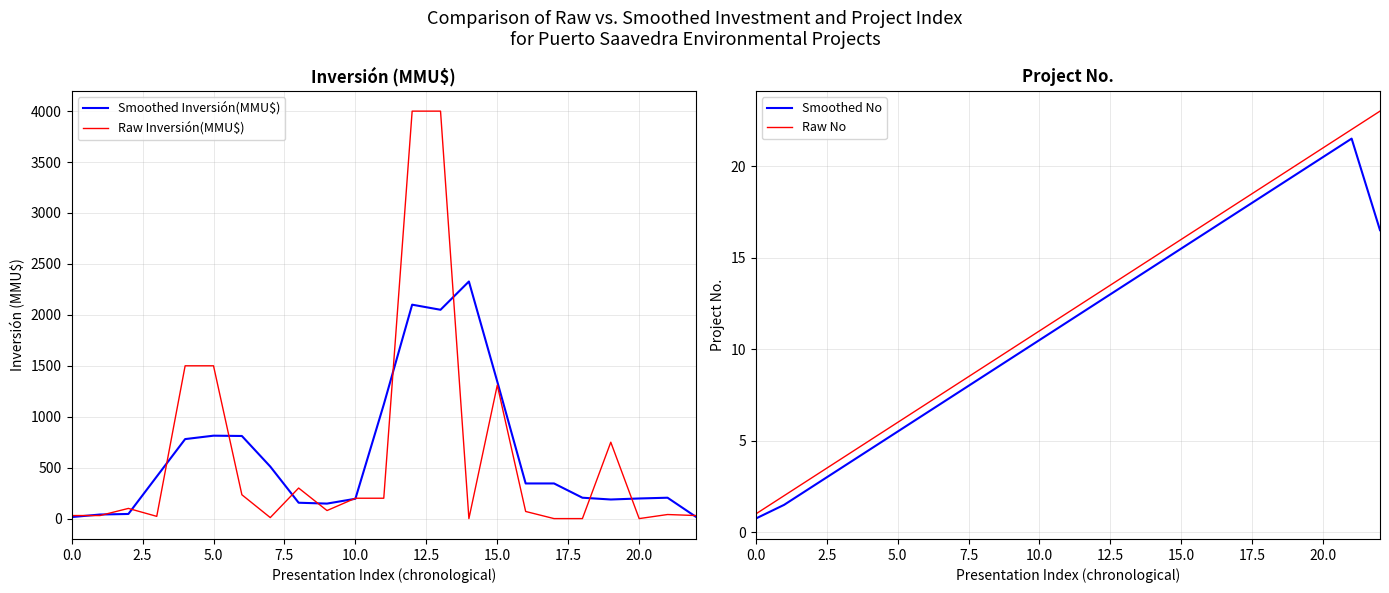

The Smoothed No series shows 20.5 at 20.0. True or false?

True